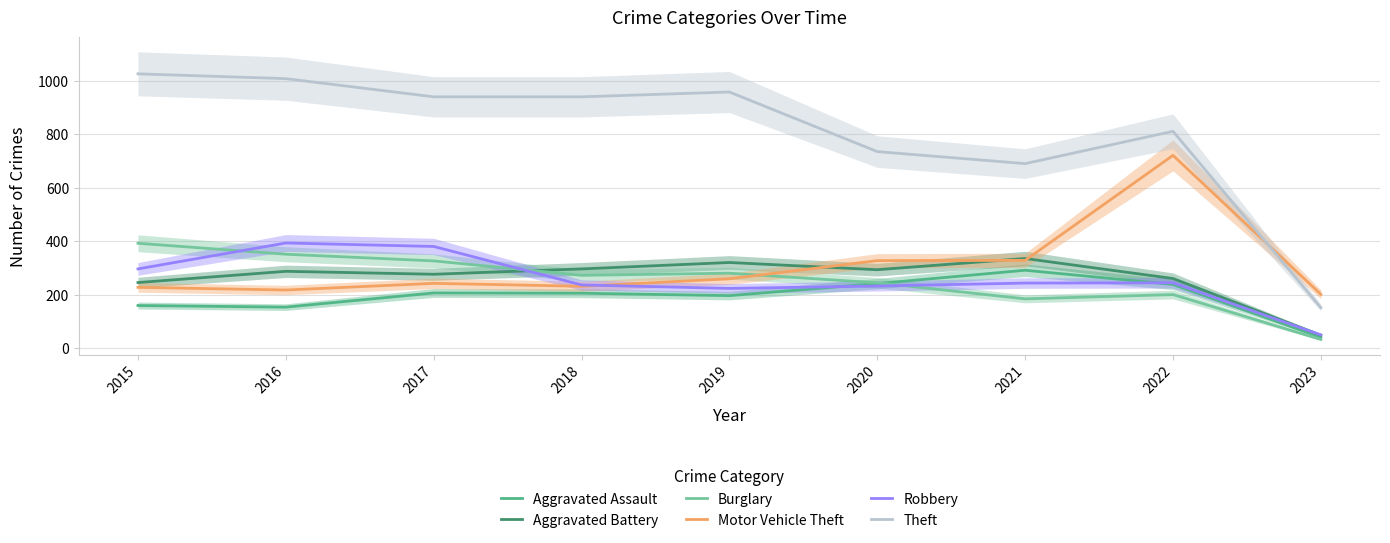

True or false: Aggravated Assault and Aggravated Battery cross at least once.

False